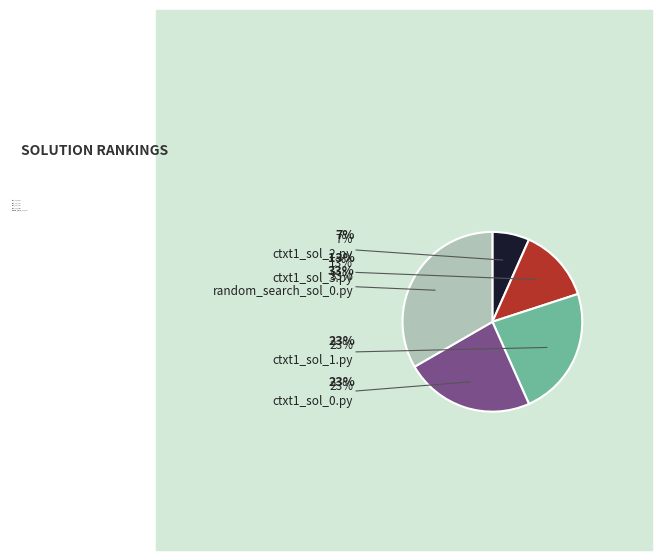

Is the sum of random_search_sol_0.py and ctxt1_sol_3.py greater than half?

No